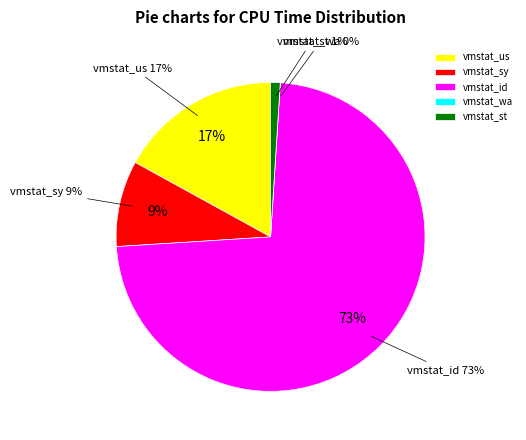

To the nearest percent, what is the difference between the vmstat_id and vmstat_st slice percentages?

72%